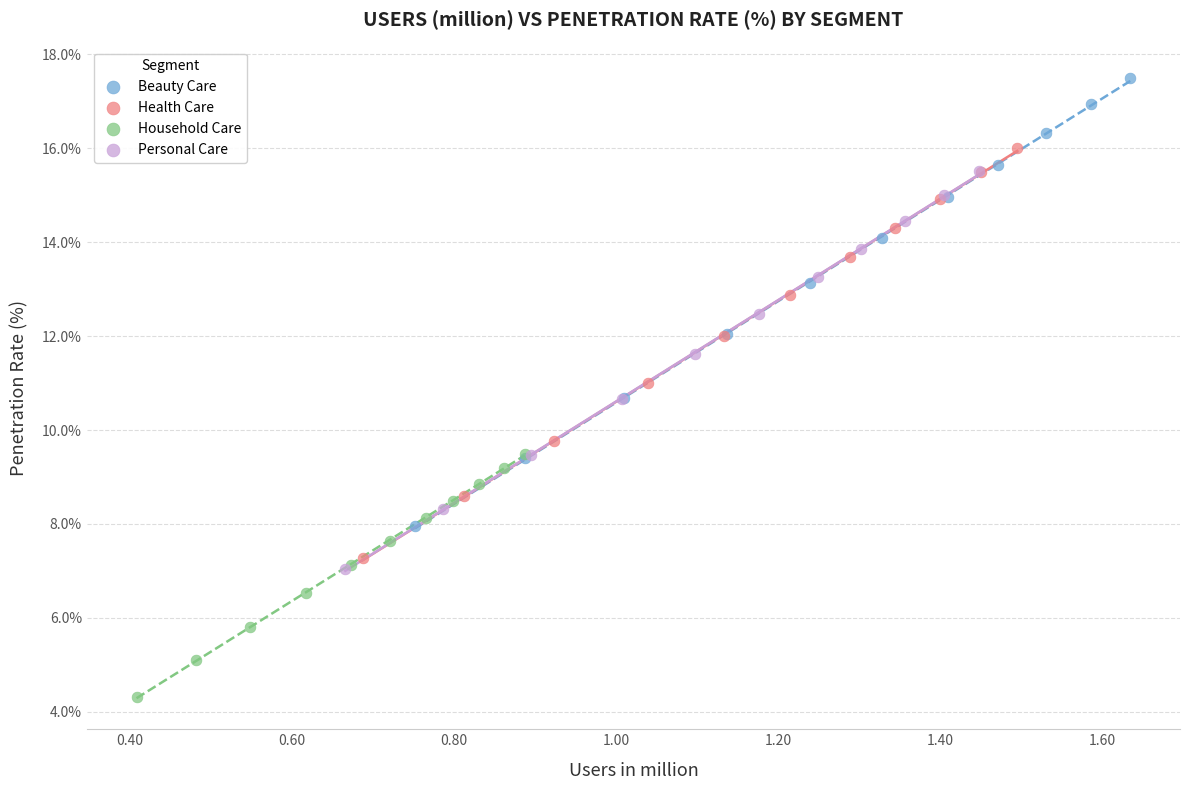

Which series reaches the maximum Y coordinate?

Beauty Care